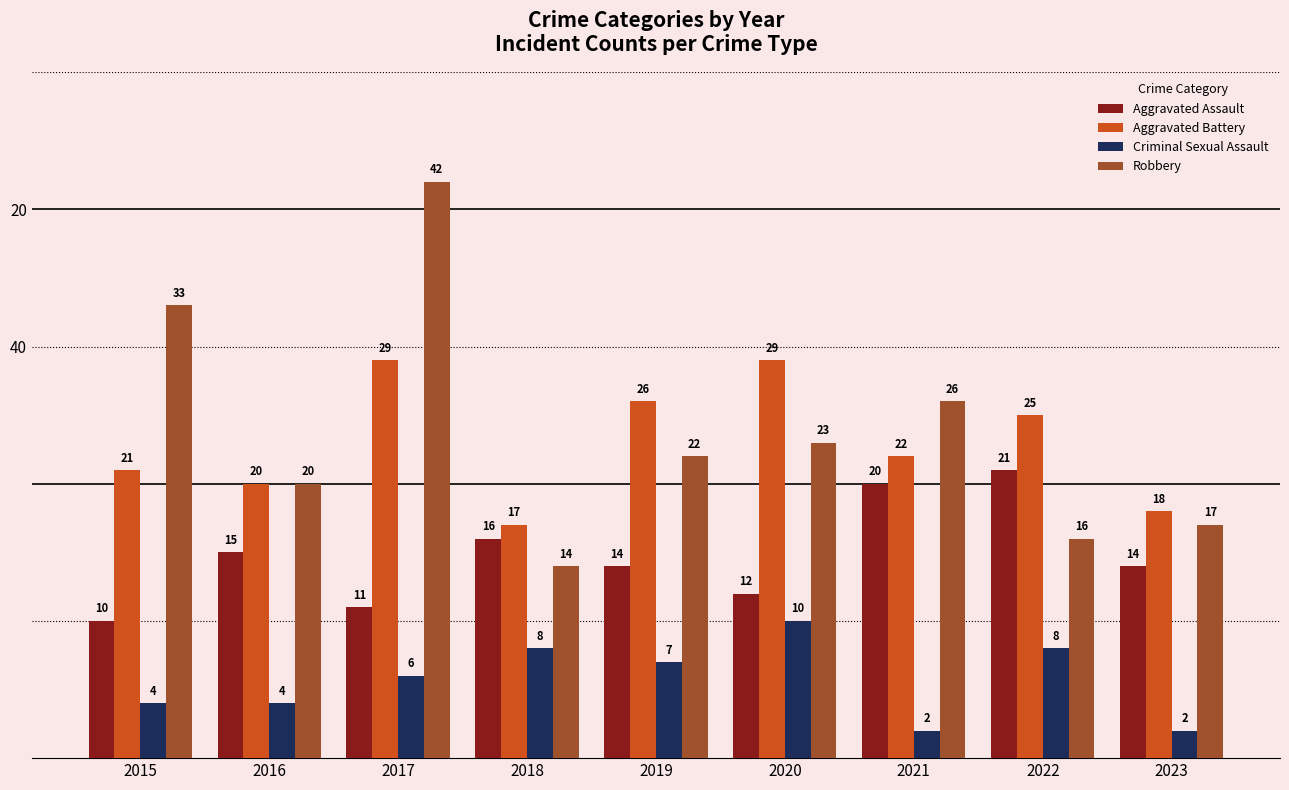

Does the chart contain stacked bars?

No